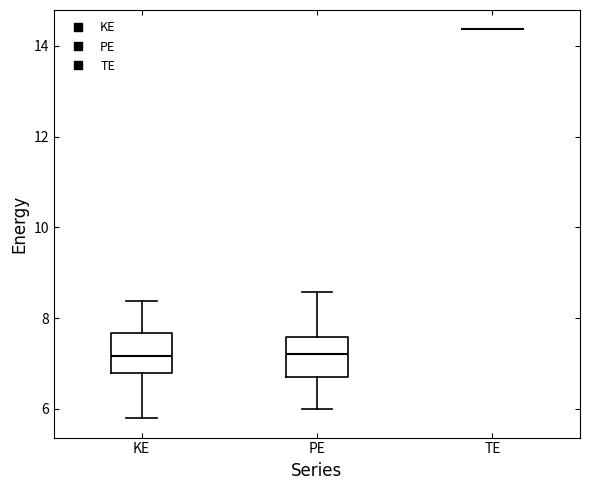

Where does the median line of the box for PE sit on the y-axis? The values are not printed on the chart, so give them approximately, as read against the axis.

7.2